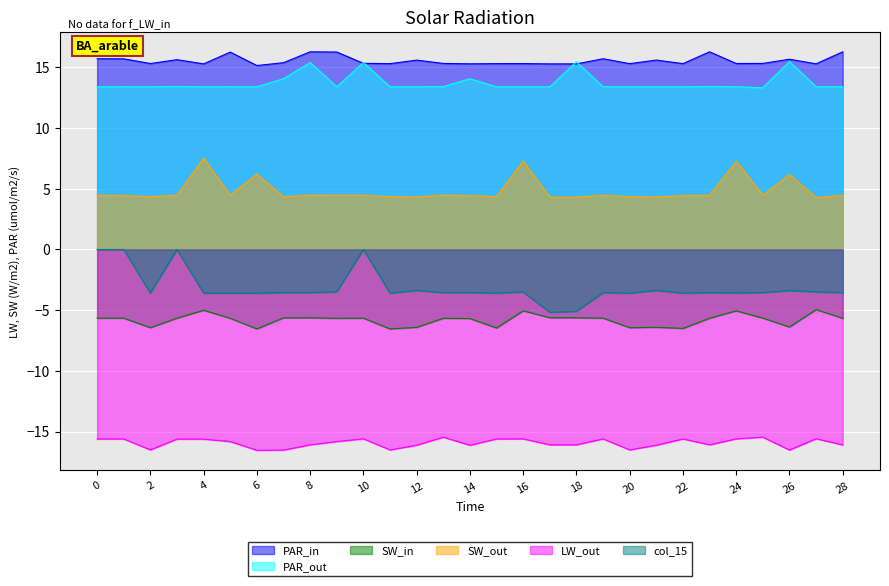

What are all the series names shown in the legend?

PAR_in, PAR_out, SW_in, SW_out, LW_out, col_15